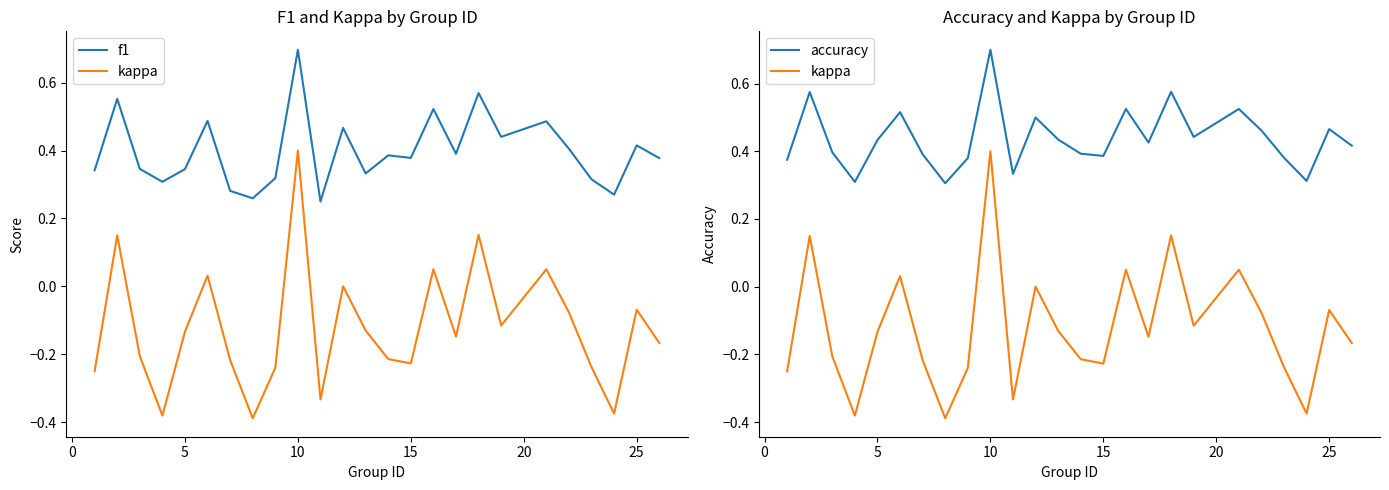

In f1, how many points are lower than both neighbors (excluding endpoints)?

8